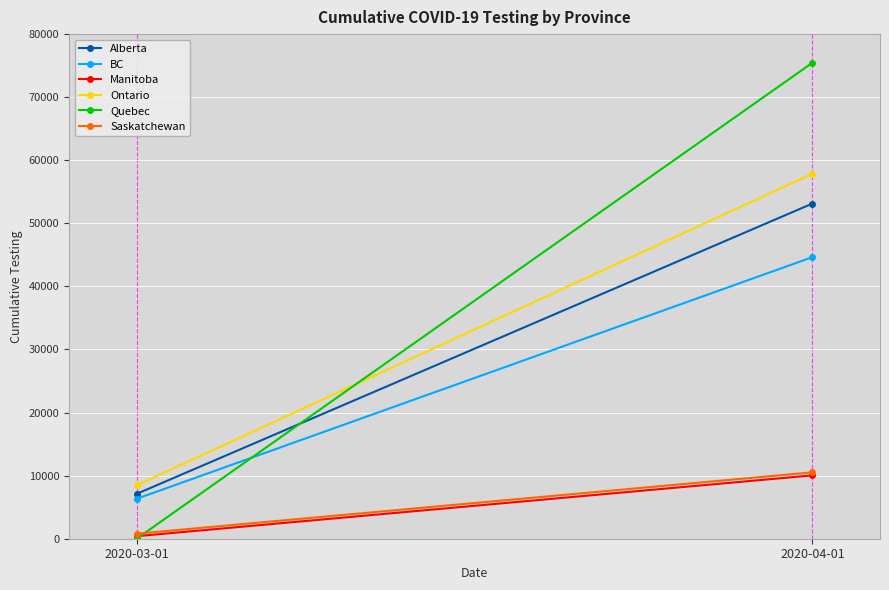

Rank the categories by Manitoba value from highest to lowest.

2020-04-01, 2020-03-01